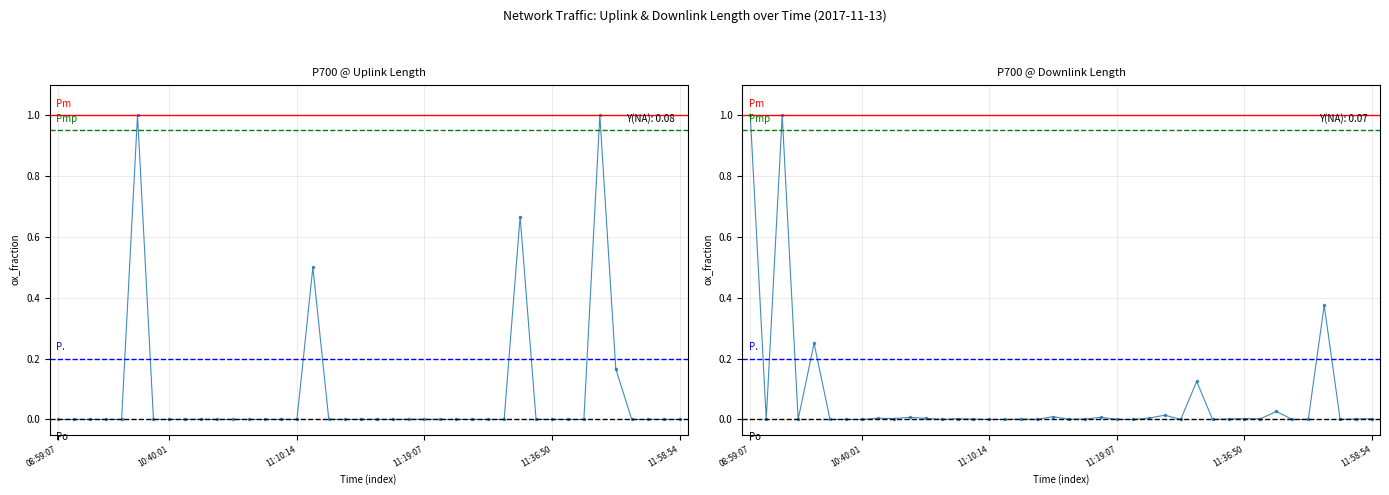

At which category does uplink_length reach its first local peak?

09:26:10